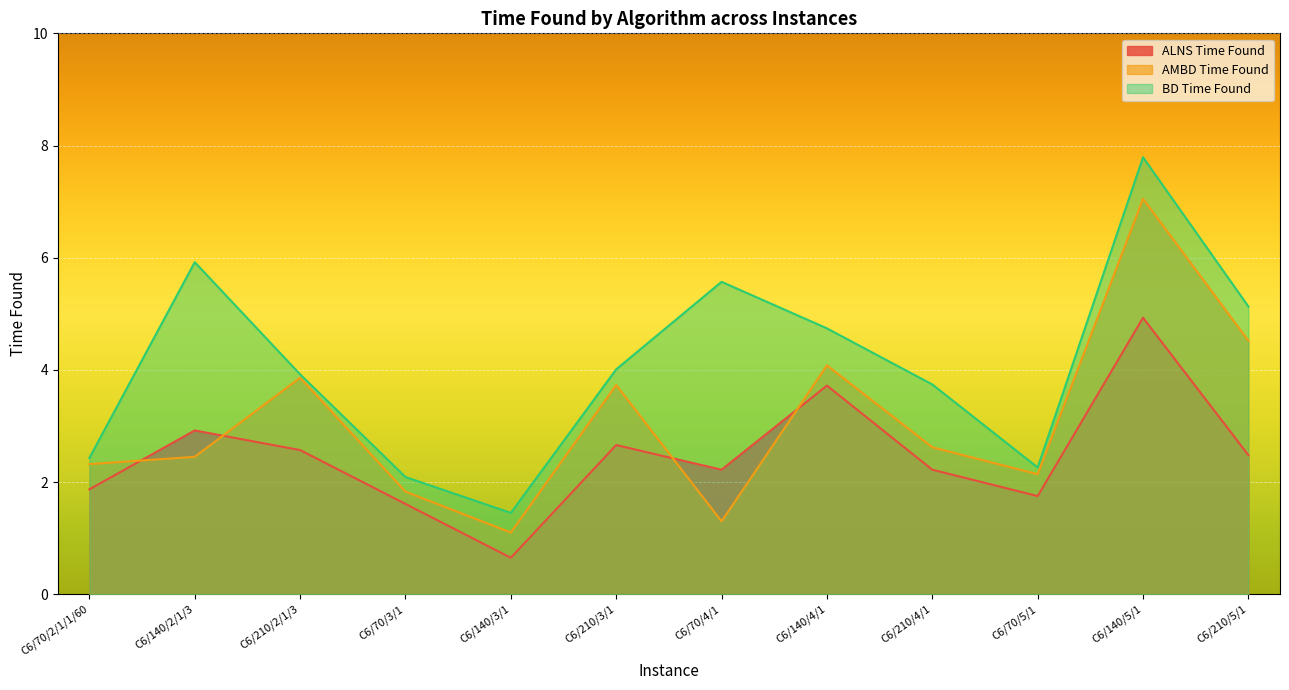

Is the value of ALNS Time Found at C6/70/3/1 greater than the value of AMBD Time Found at C6/210/2/1/3?

No